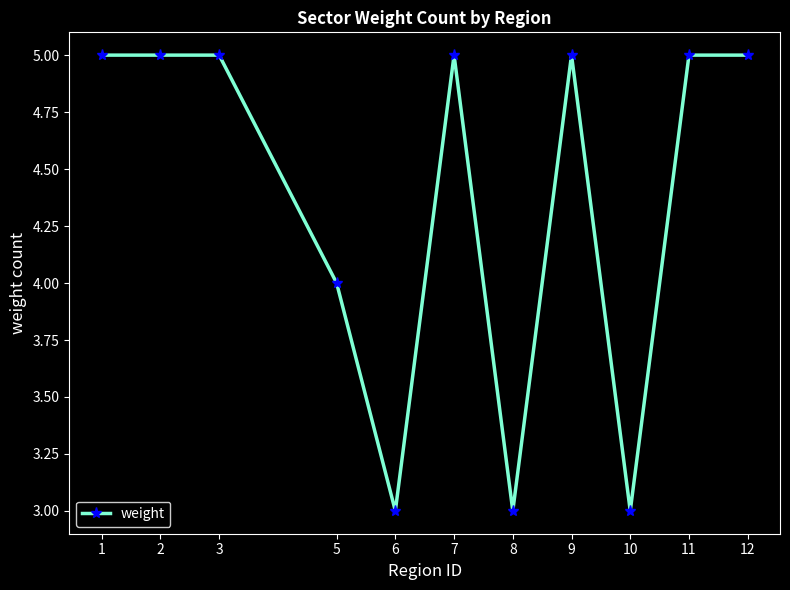

True or false: the data shows 8 at 7.

False